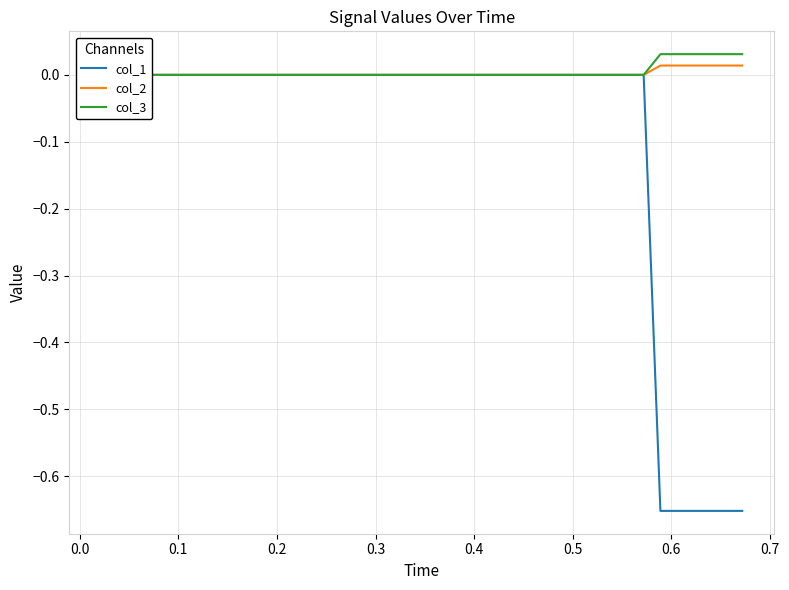

Which series has the largest total across all categories?

col_3